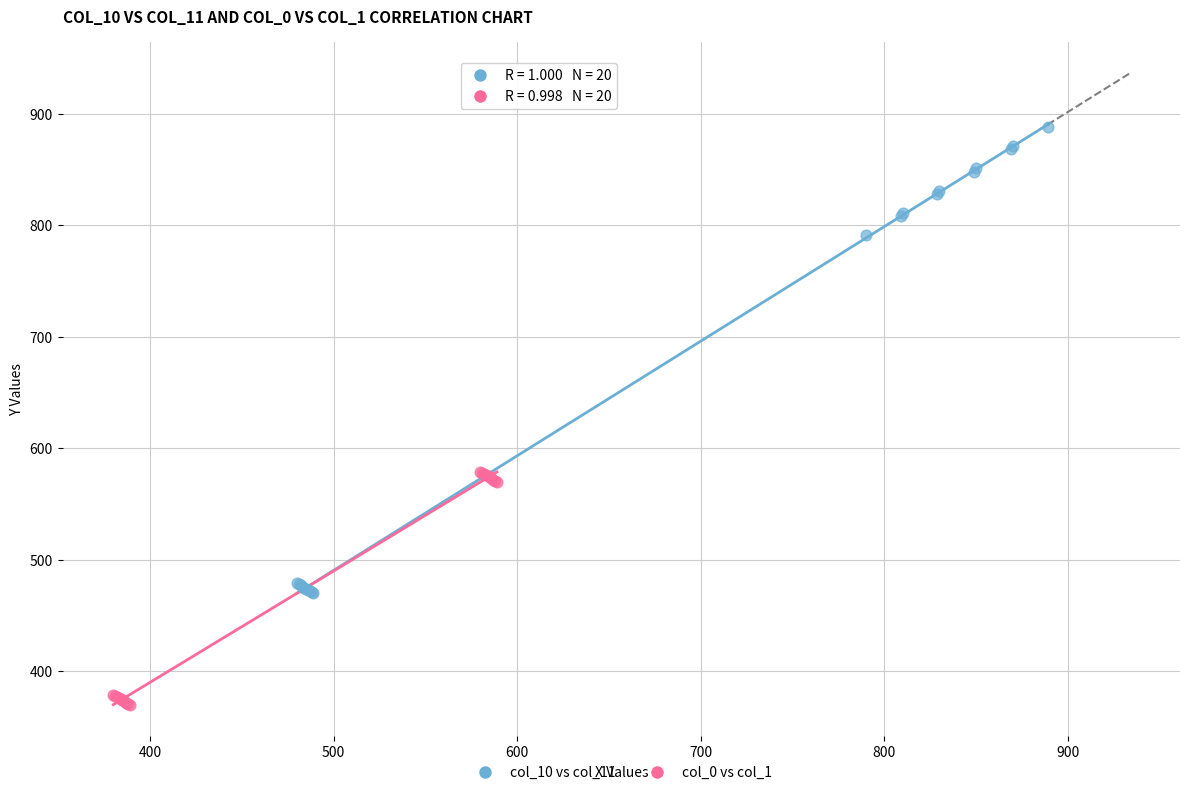

Which series contains the lowest Y value?

col_0 vs col_1